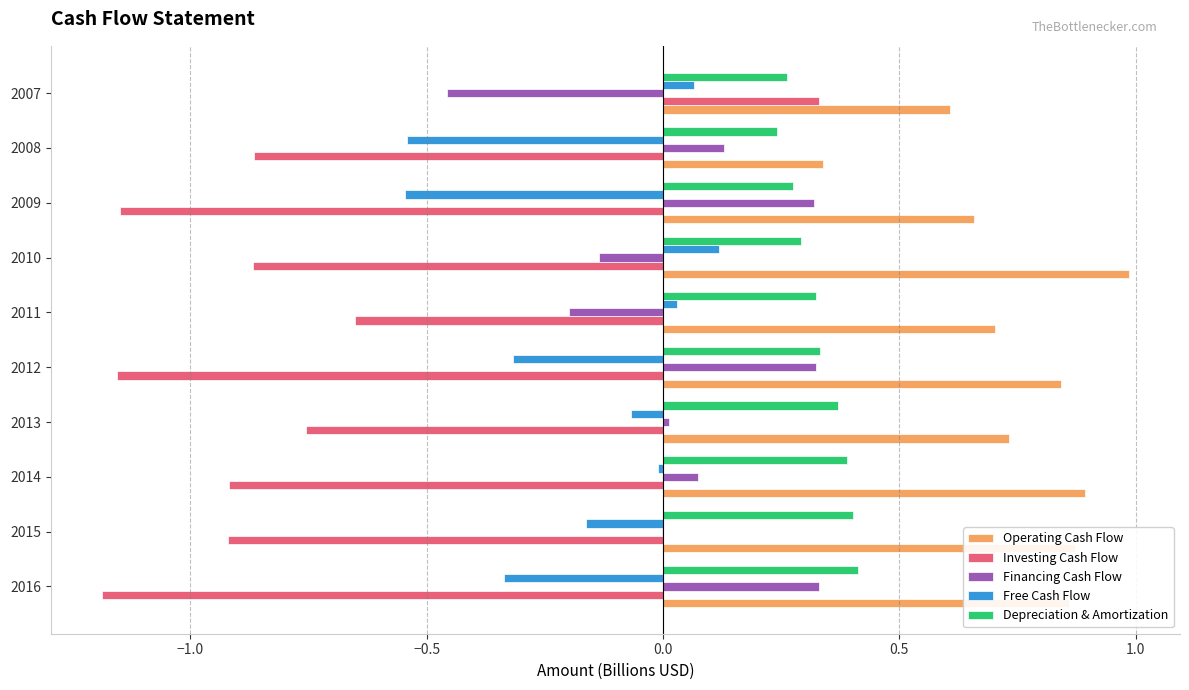

What are all the series names shown in the legend?

Operating Cash Flow, Investing Cash Flow, Financing Cash Flow, Free Cash Flow, Depreciation & Amortization